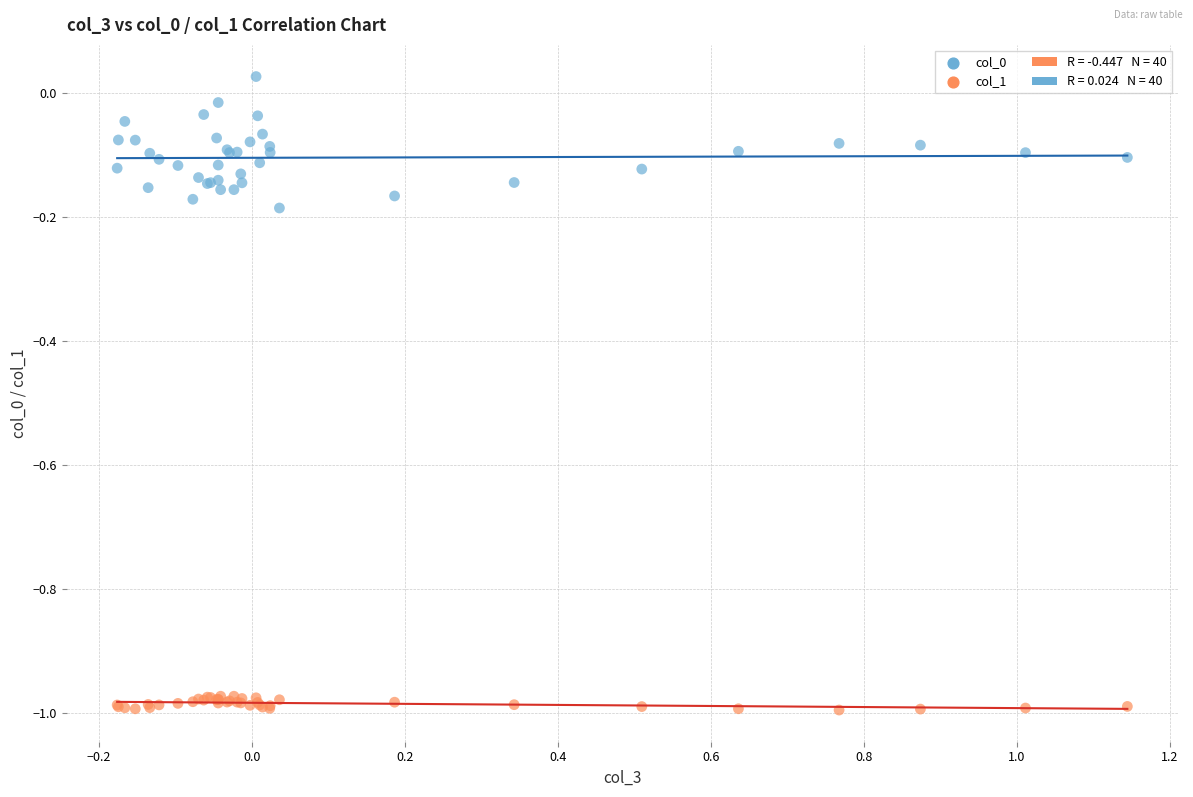

What is the X range (max minus min) for the scatter plot?

1.3